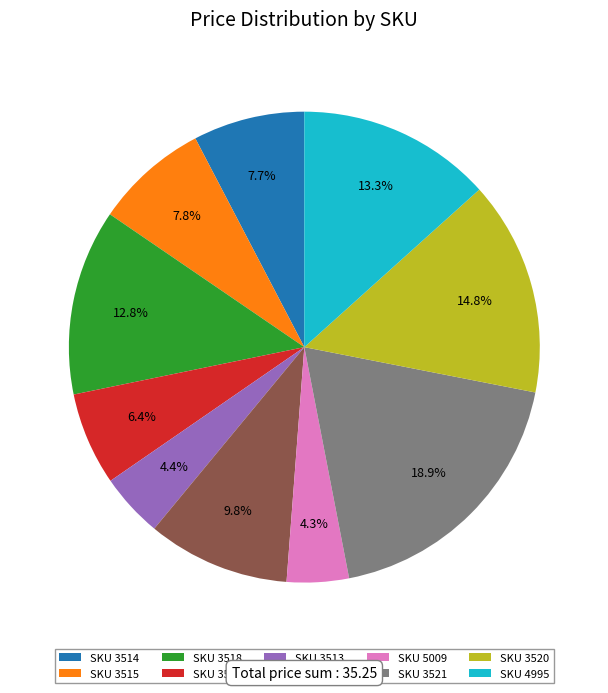

Approximately how many times larger is the value at SKU 3514 compared to SKU 4995?

0.6